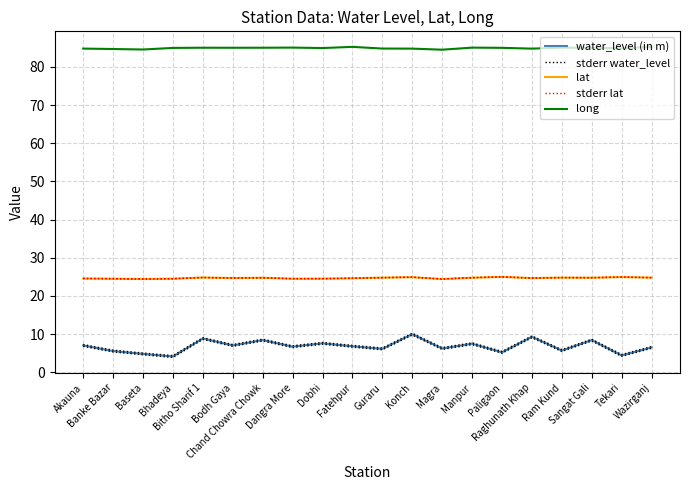

Rank the series at Magra from highest to lowest value.

long, stderr lat, lat, stderr water_level, water_level (in m)